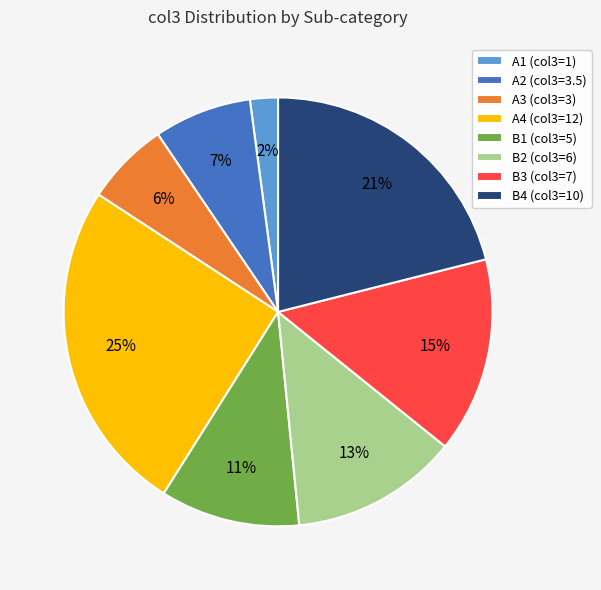

Which has a higher value, A1 (col3=1) or A2 (col3=3.5)?

A2 (col3=3.5)